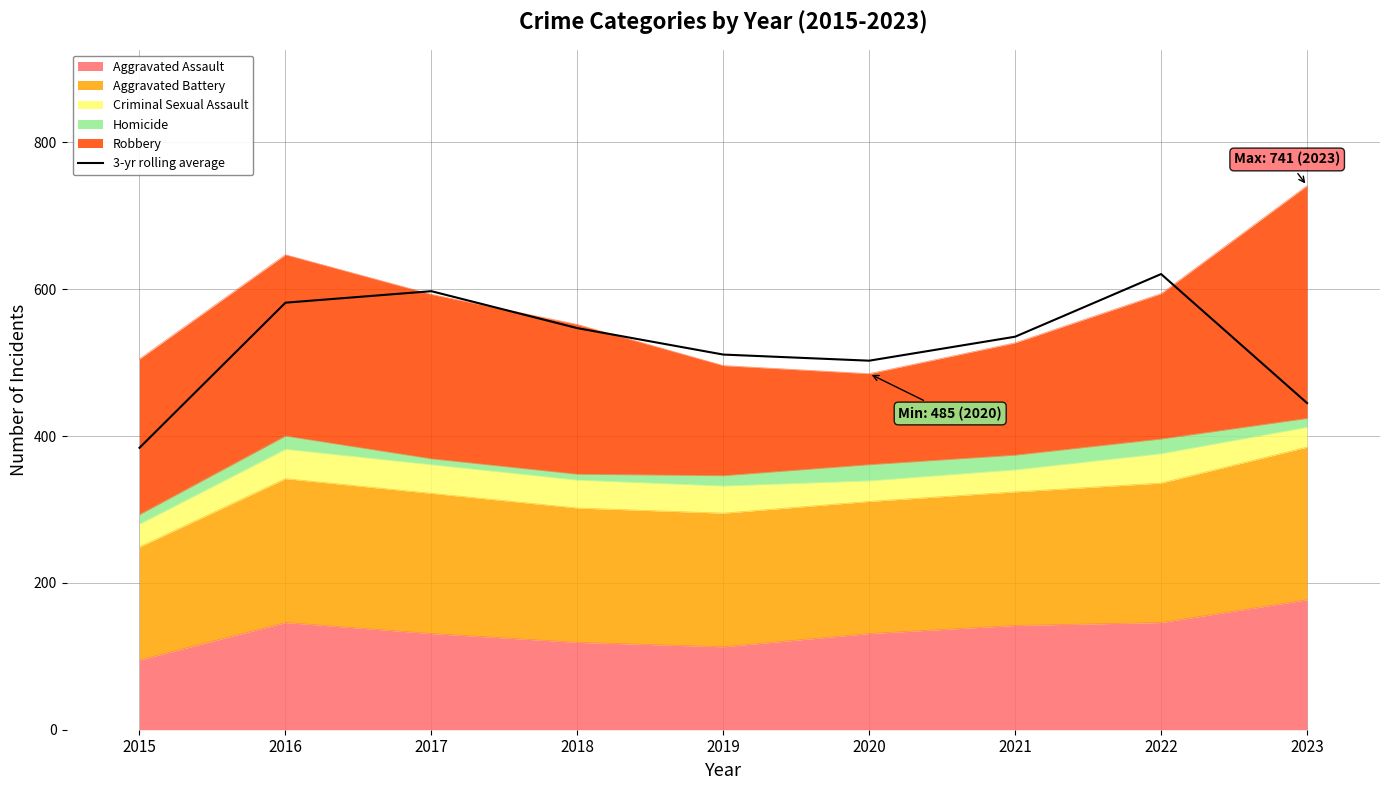

What is the difference between the second highest and minimum values?

213.3